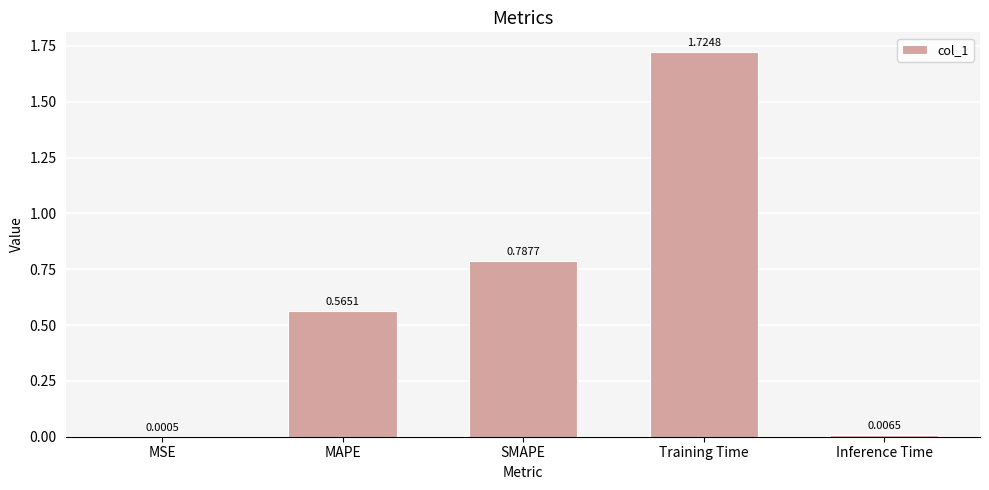

Which label corresponds to the largest value in the chart?

Training Time